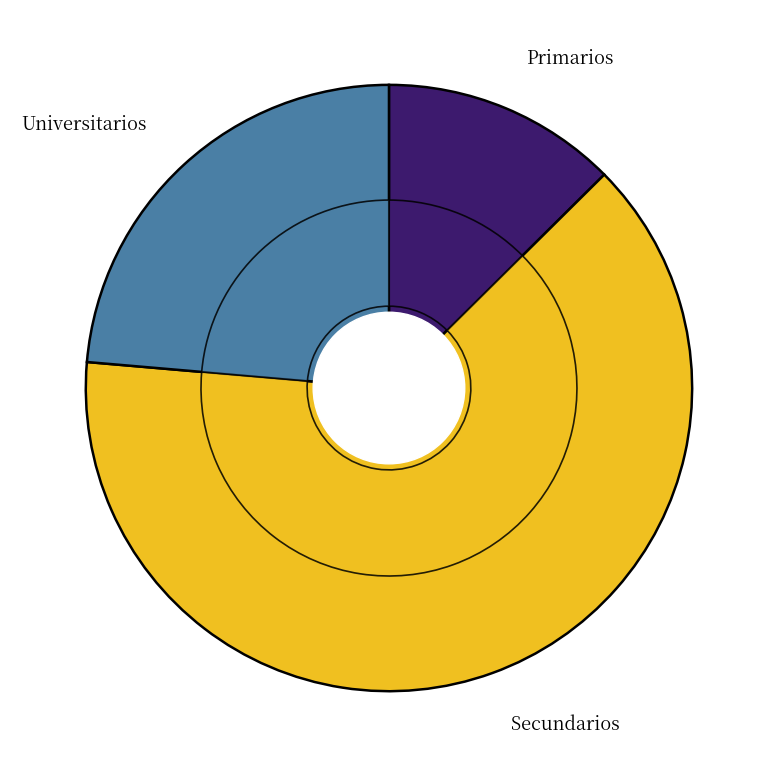

To the nearest percent, what is the difference between the Primarios and Universitarios slice percentages?

11%